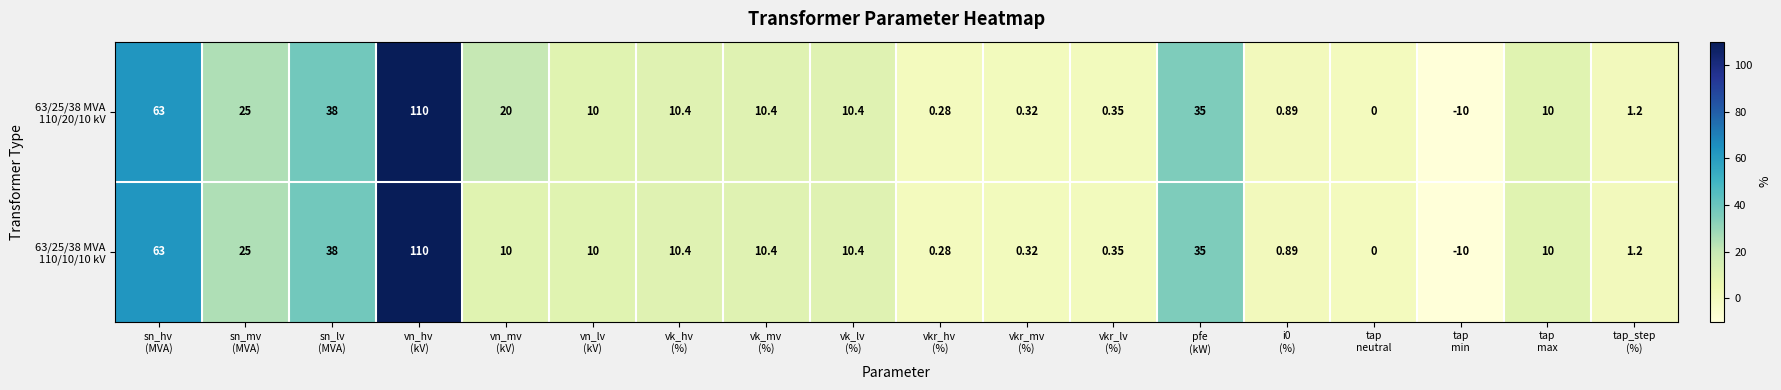

How many data points does each series have?

18